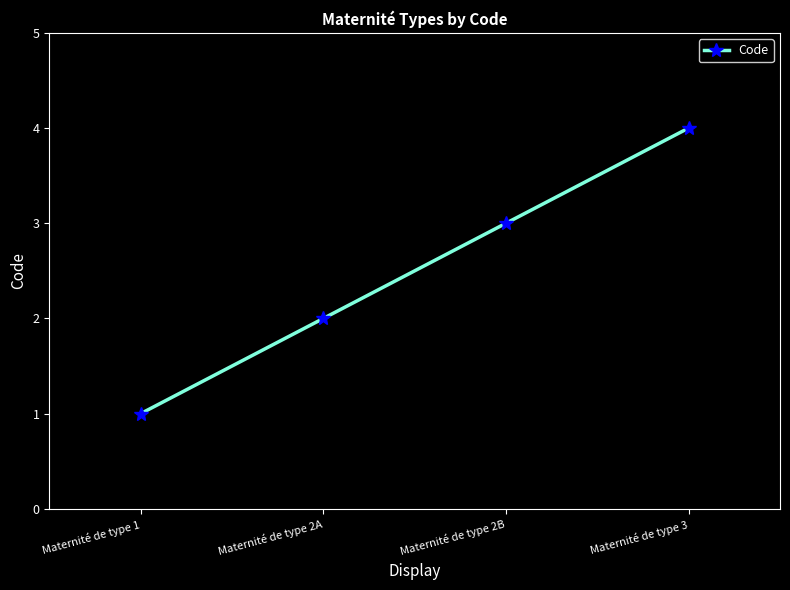

What position from the right is Maternité de type 1?

4